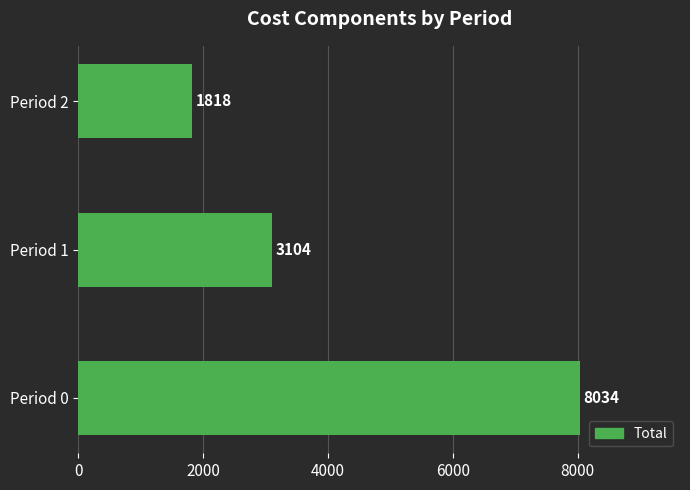

Is it true that the value at Period 1 is 3104?

True